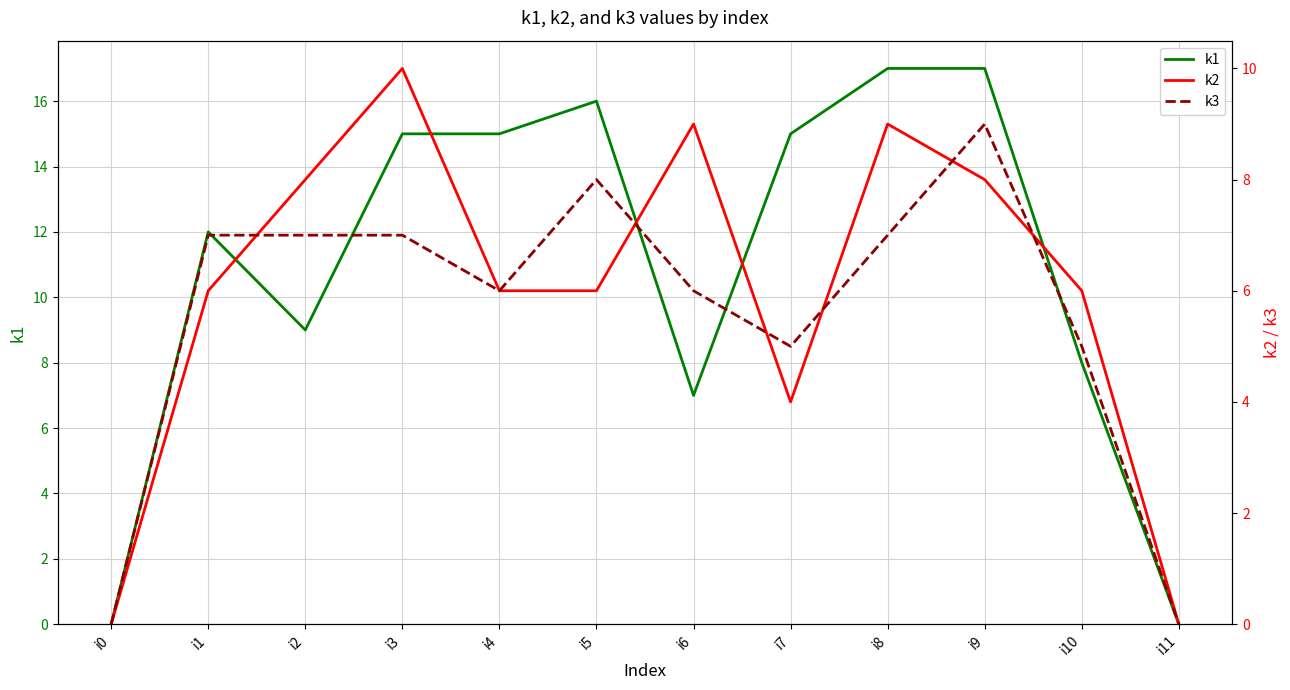

At i1, list the series in order from largest to smallest.

k1, k3, k2